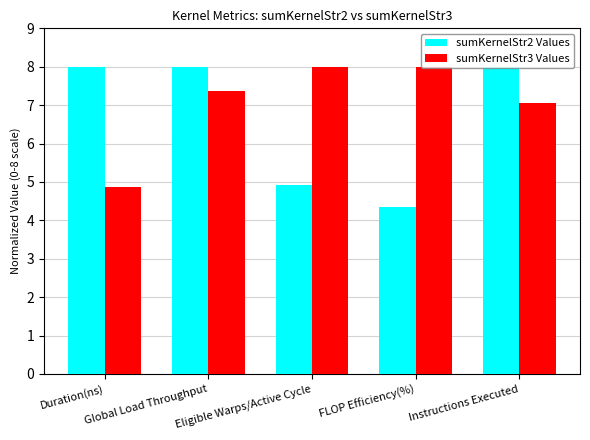

Read the sumKernelStr3 Values value at Eligible Warps/Active Cycle.

8.0